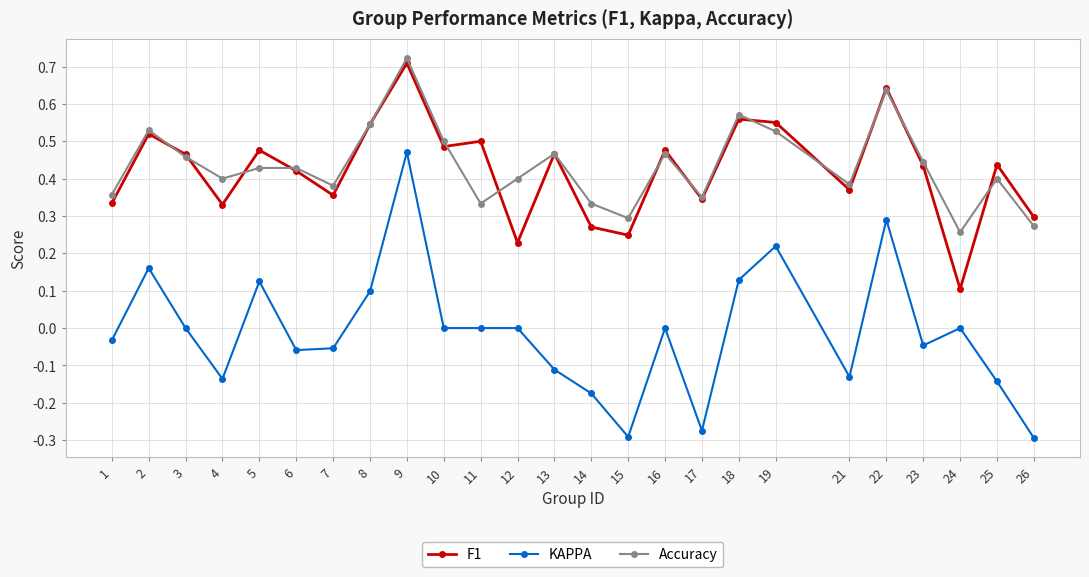

At which category does F1 reach its first local peak?

2